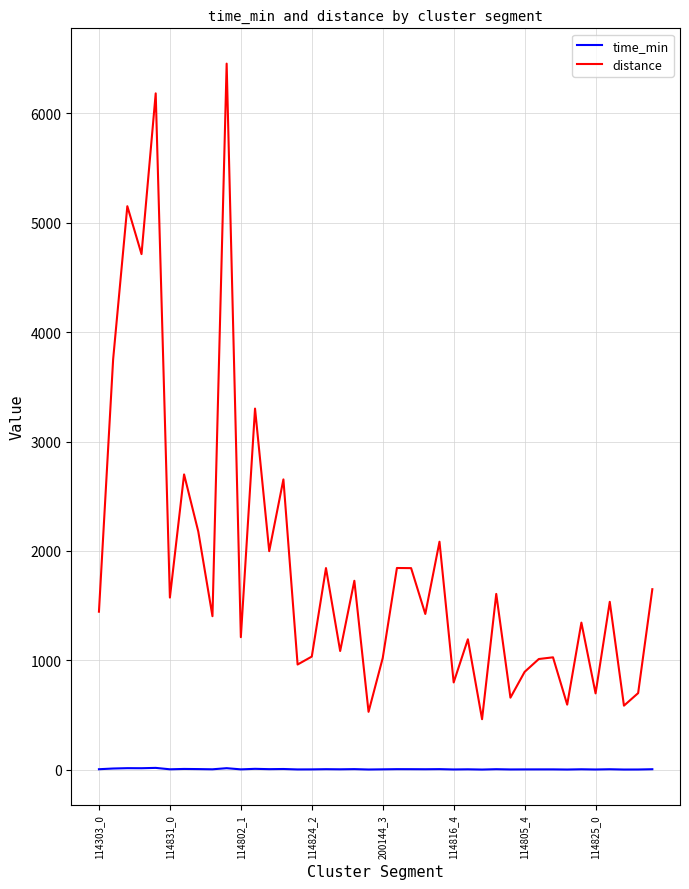

List the series in order of their overall mean, highest first.

distance, time_min